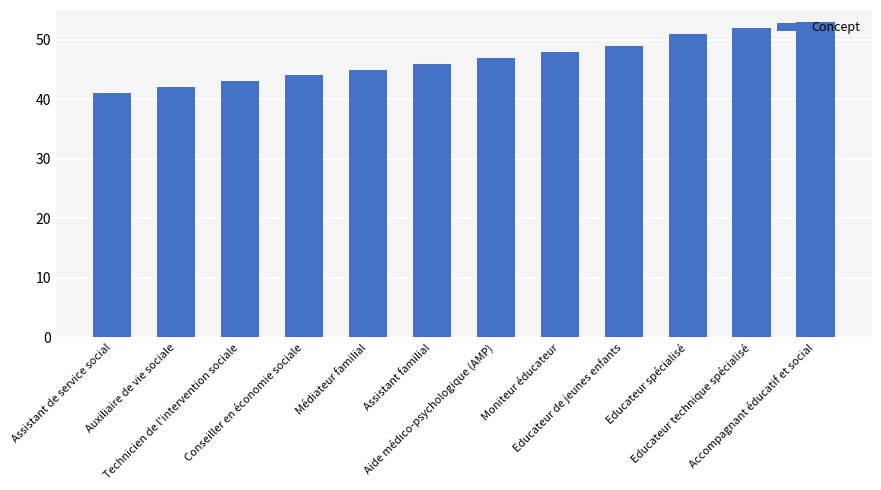

List the labels in order of value, smallest first.

Assistant de service social, Auxiliaire de vie sociale, Technicien de l'intervention sociale, Conseiller en économie sociale, Médiateur familial, Assistant familial, Aide médico-psychologique (AMP), Moniteur éducateur, Educateur de jeunes enfants, Educateur spécialisé, Educateur technique spécialisé, Accompagnant éducatif et social